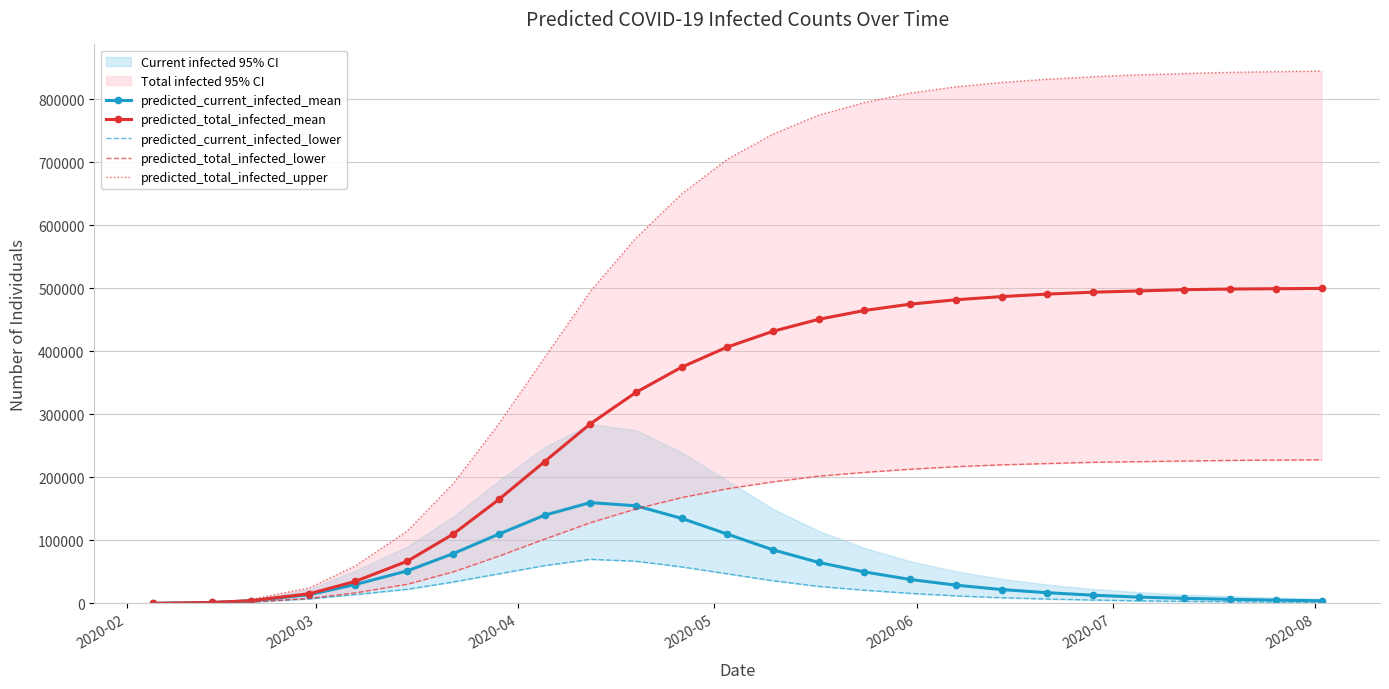

True or false: predicted_total_infected_upper and predicted_total_infected_mean cross at least once.

False